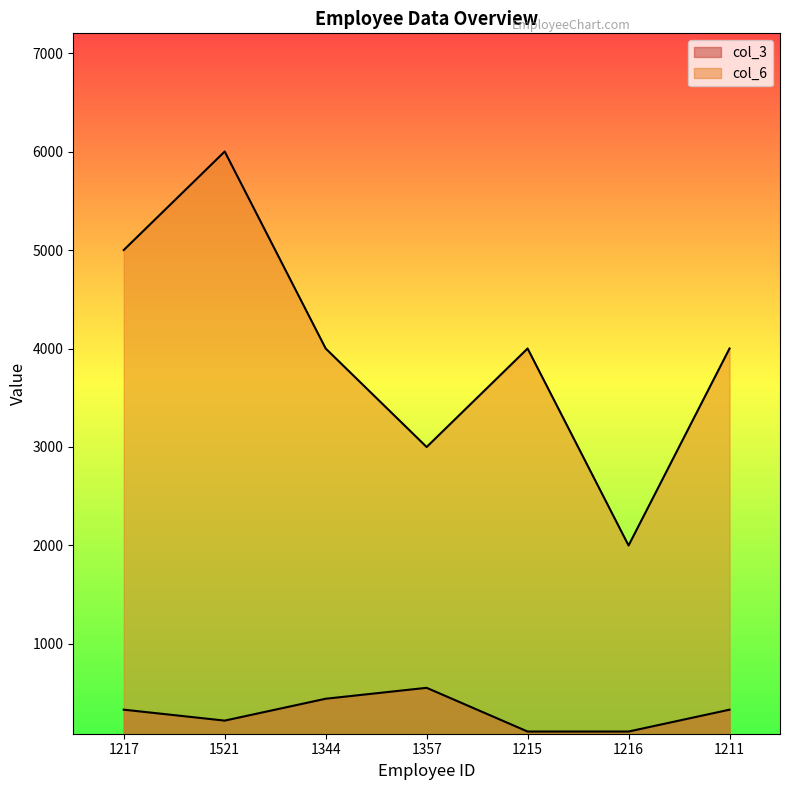

What is the value of the col_6 point at the 1st from the left?

5000